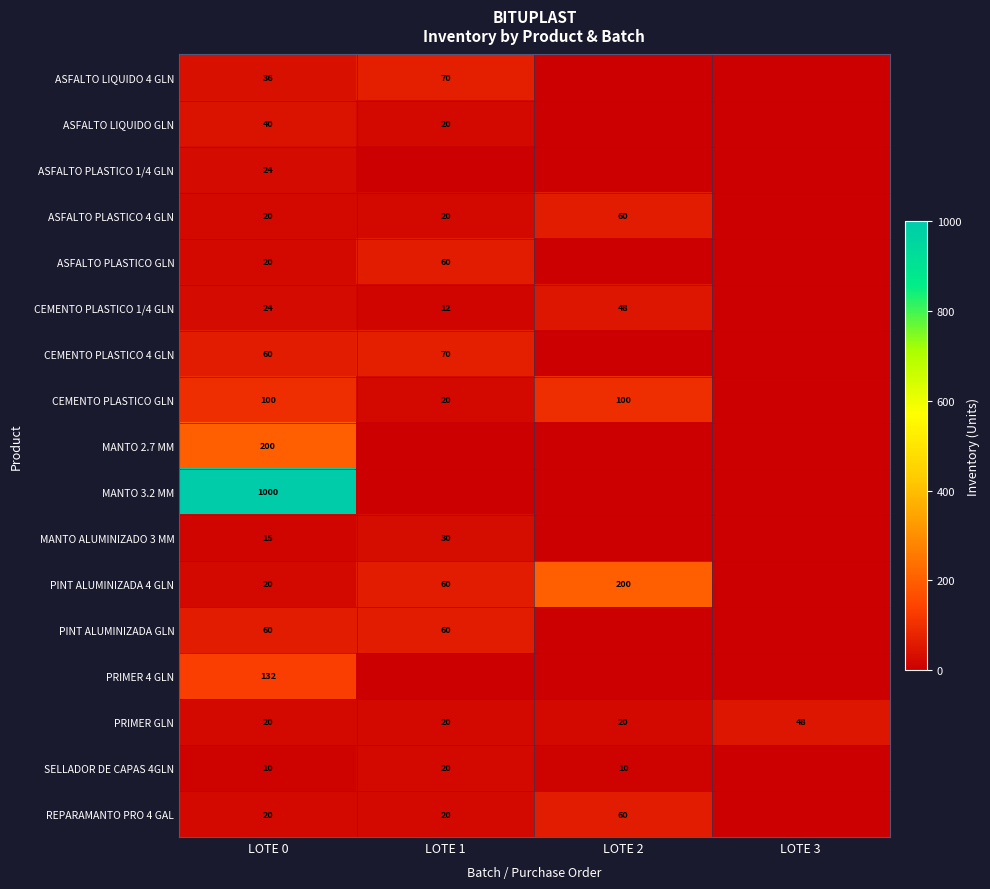

What is the total value across all series at LOTE 0?

1801